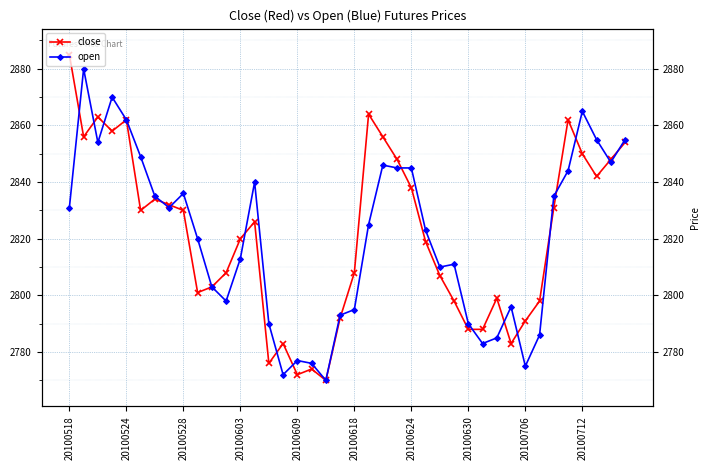

Which series ends up on top after the final intersection of close and open?

open